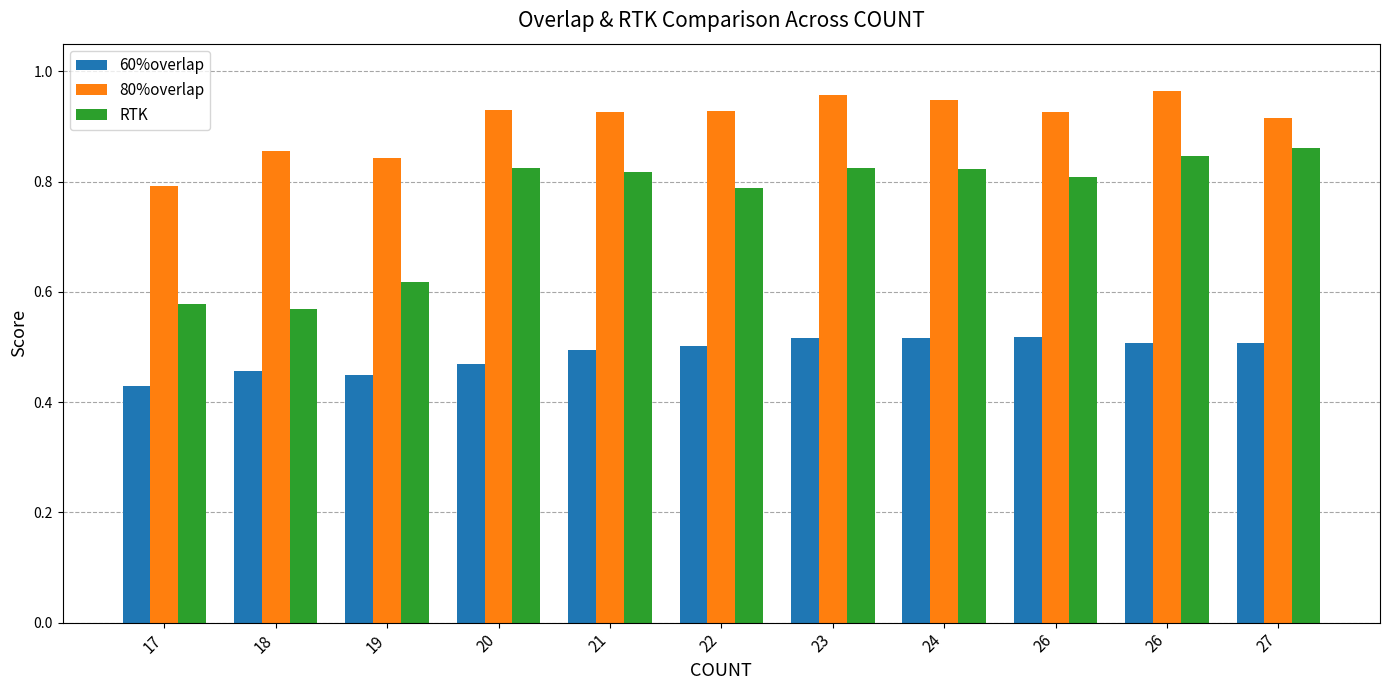

What is the value of the RTK bar at the 7th from the left?

0.8